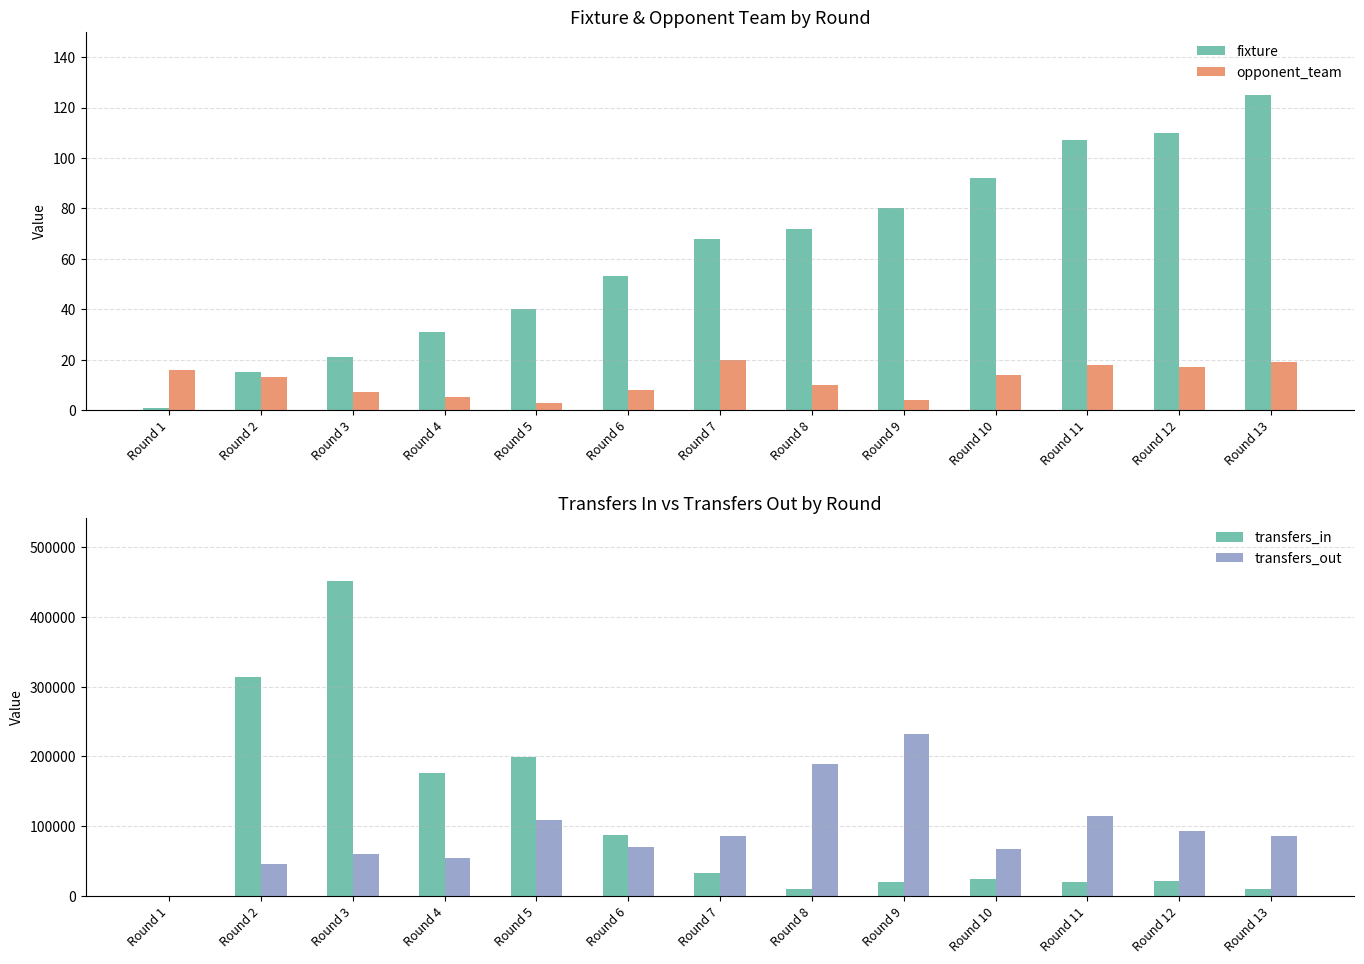

What are all the series names shown in the legend?

fixture, opponent_team, transfers_in, transfers_out